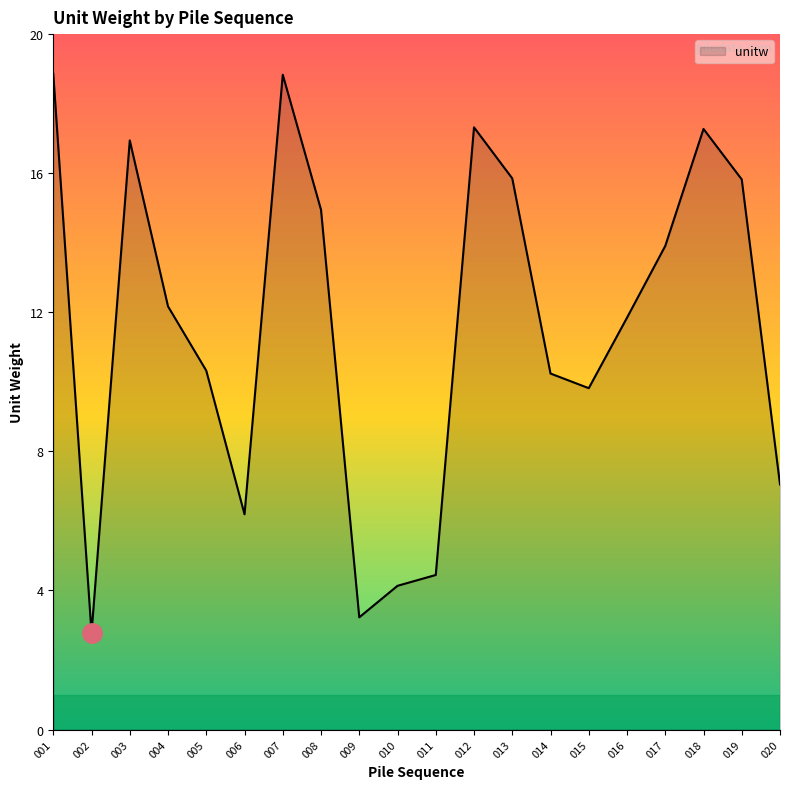

What is the smallest value displayed?

2.8